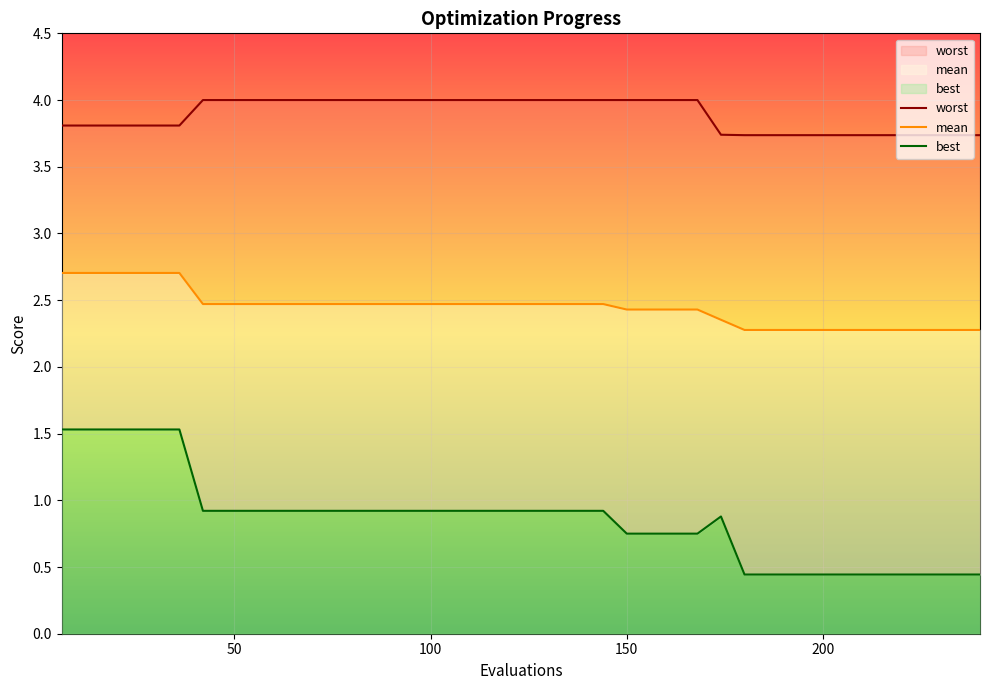

Which series has the widest spread of values?

best